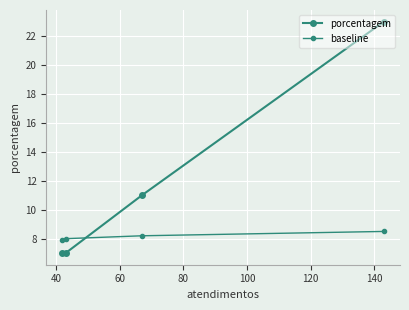

What is the average value of the baseline series?

8.2